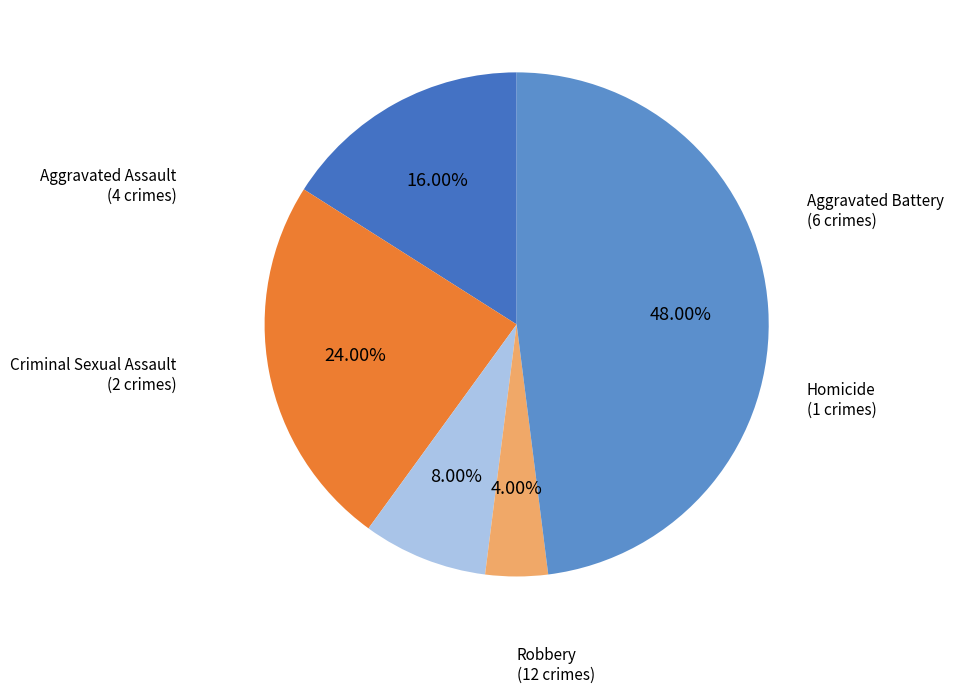

Which slice is the smallest?

Homicide